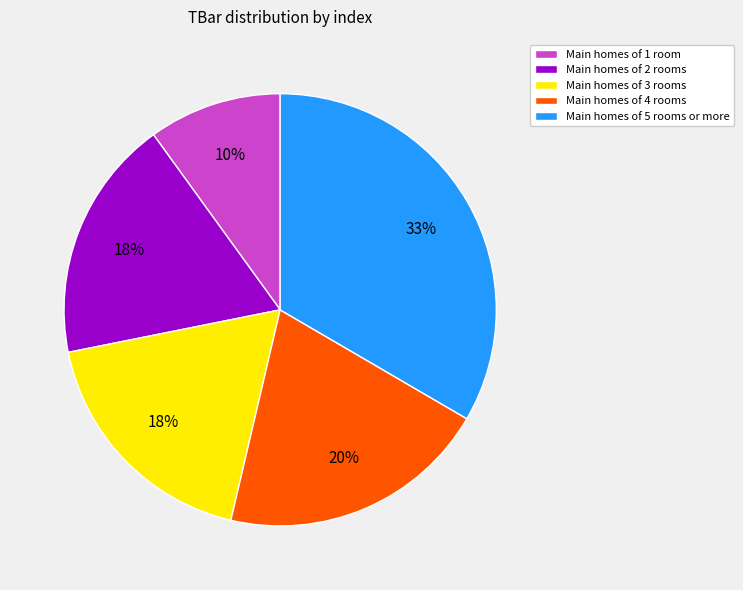

What is the smallest slice in the pie chart?

Main homes of 1 room